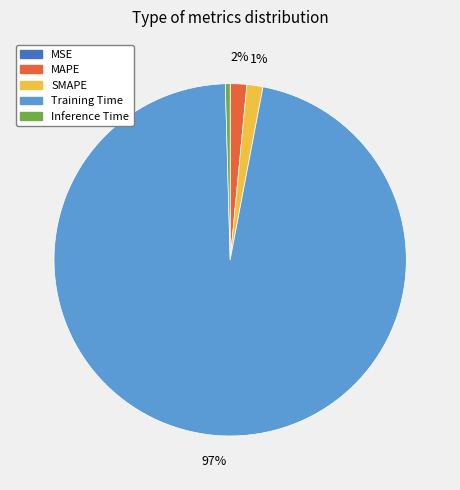

Which category has the biggest portion of the pie?

Training Time